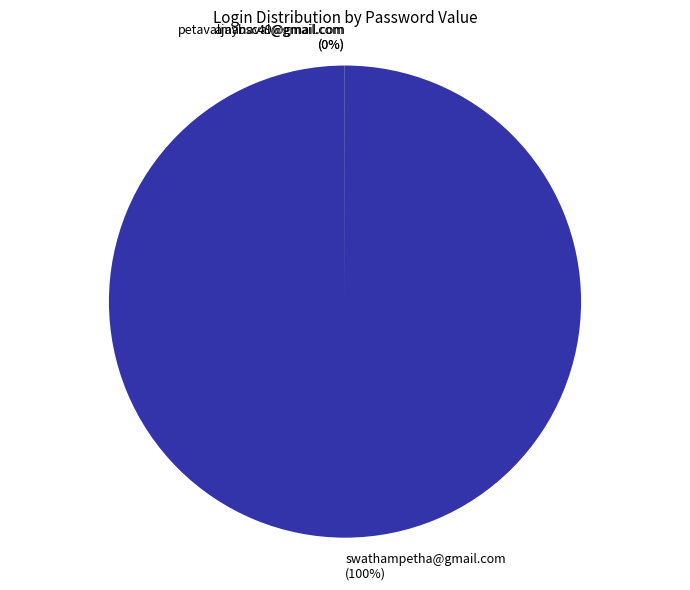

The swathampetha@gmail.com slice represents 90% of the pie. True or false?

False